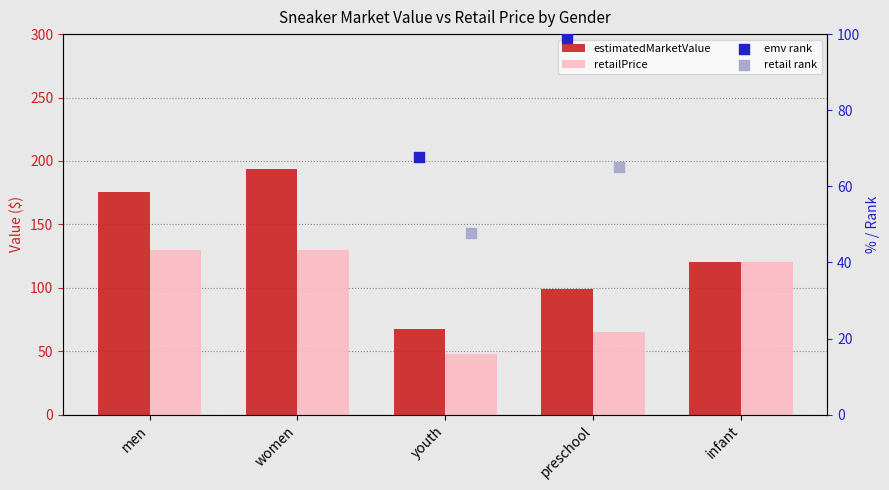

At which category is the sum across all series the highest?

women